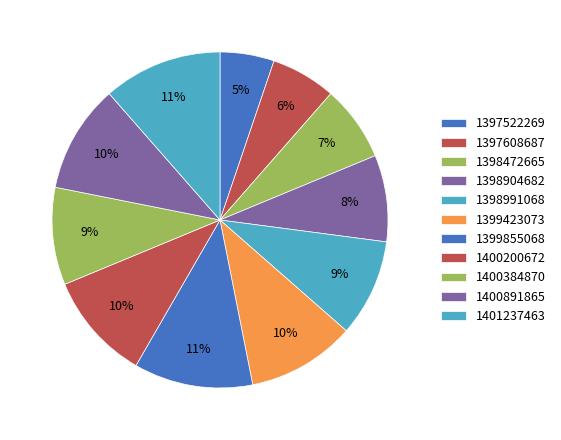

How many segments does this pie chart have?

11